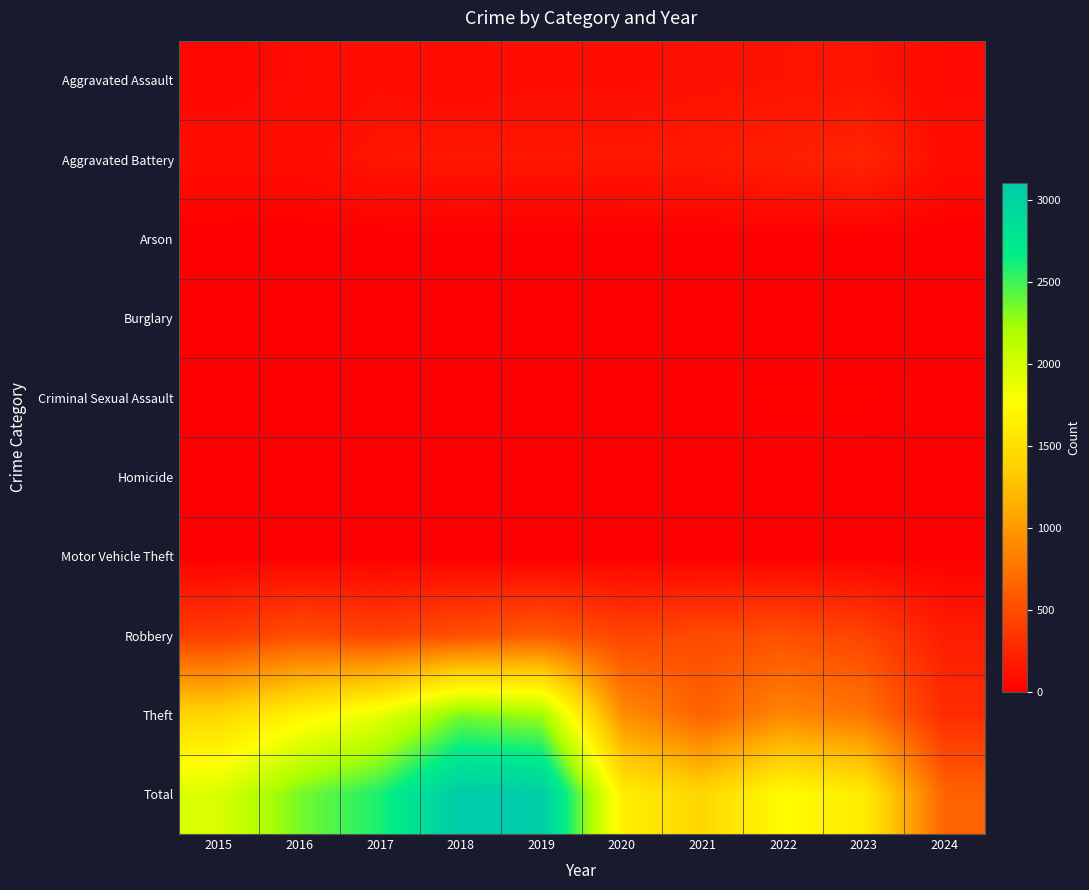

At which category does the chart reach its minimum across all series?

2016